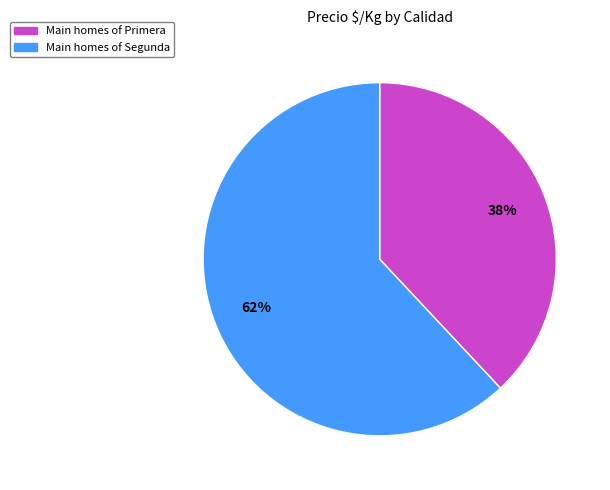

To the nearest percent, what is the average slice percentage?

50%